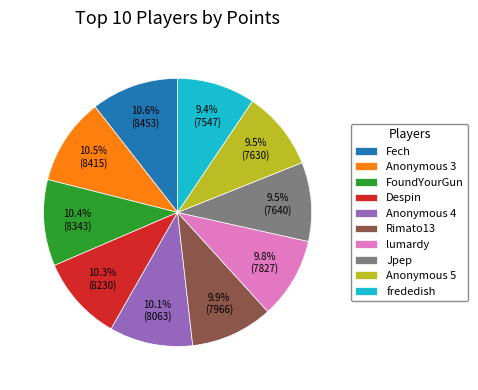

Is there a majority slice in this chart?

No